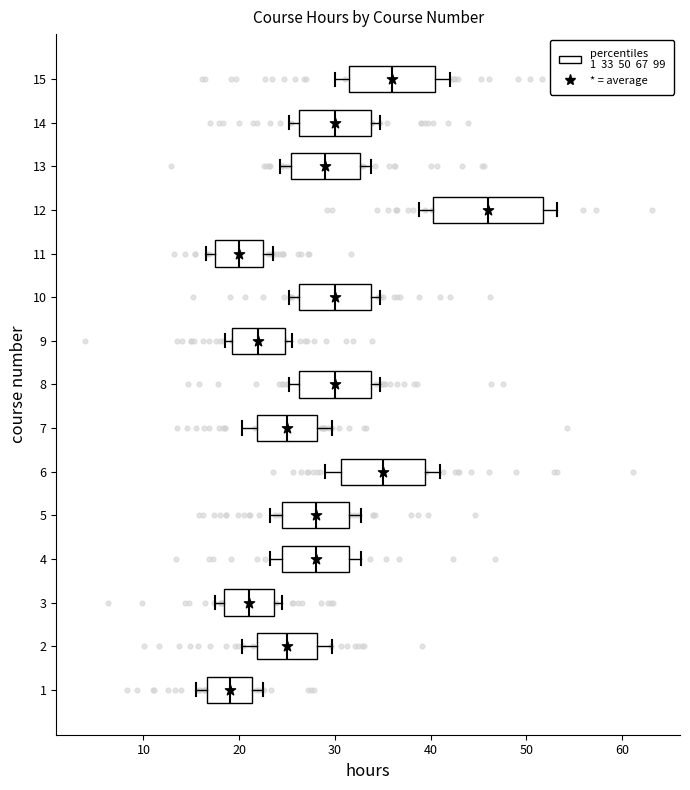

Reading bottom to top, transcribe this box plot: for each box, give where its median line is, the range the box spans, and where its two whiskers end, as read against the x-axis. The values are not printed on the chart, so give them approximately, as read against the axis.

1: median 19, box 17 to 21, whiskers 16 to 23
2: median 25, box 22 to 28, whiskers 20 to 30
3: median 21, box 18 to 24, whiskers 18 (just left of the box's left edge) to 25
4: median 28, box 25 to 32, whiskers 23 to 33
5: median 28, box 25 to 32, whiskers 23 to 33
6: median 35, box 31 to 39, whiskers 29 to 41
7: median 25, box 22 to 28, whiskers 20 to 30
8: median 30, box 26 to 34, whiskers 25 to 35
9: median 22, box 19 to 25, whiskers 19 (just left of the box's left edge) to 26
10: median 30, box 26 to 34, whiskers 25 to 35
11: median 20, box 18 to 23, whiskers 17 to 24
12: median 46, box 40 to 52, whiskers 39 to 53
13: median 29, box 25 to 33, whiskers 24 to 34
14: median 30, box 26 to 34, whiskers 25 to 35
15: median 36, box 32 to 41, whiskers 30 to 42